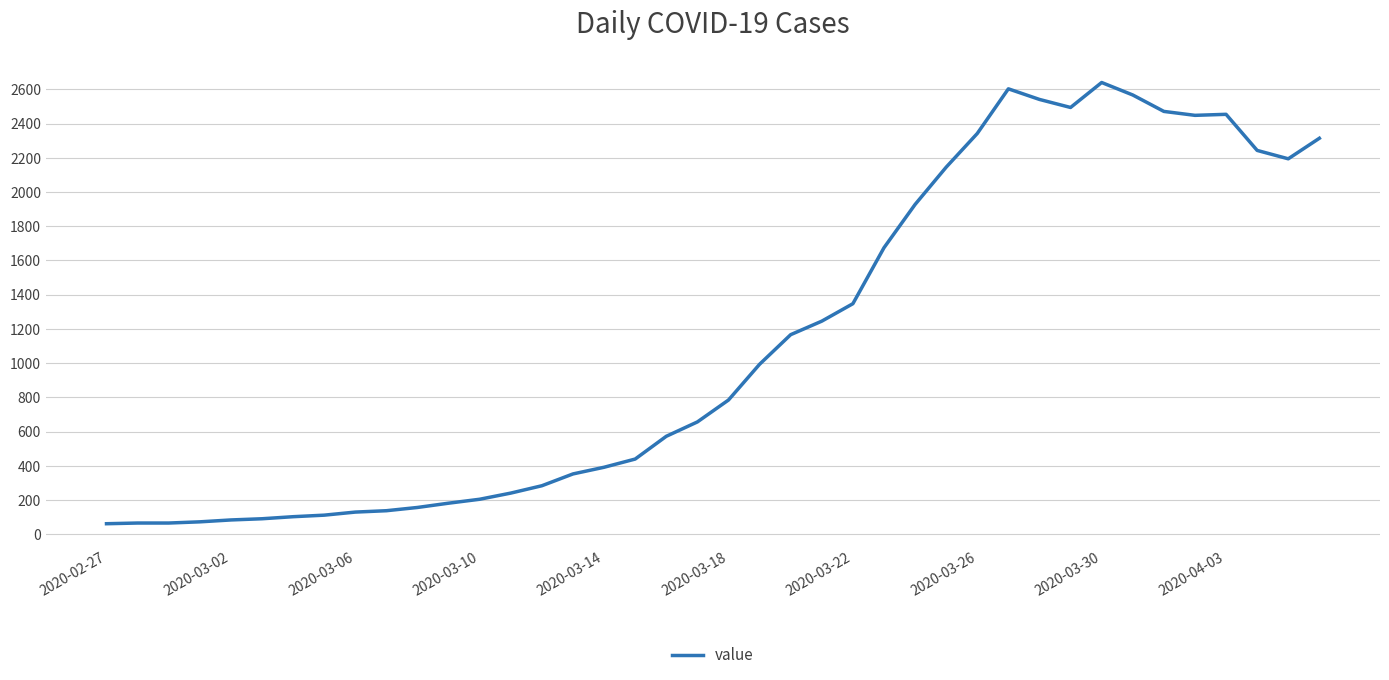

Is this an area chart (filled region under the line)?

No